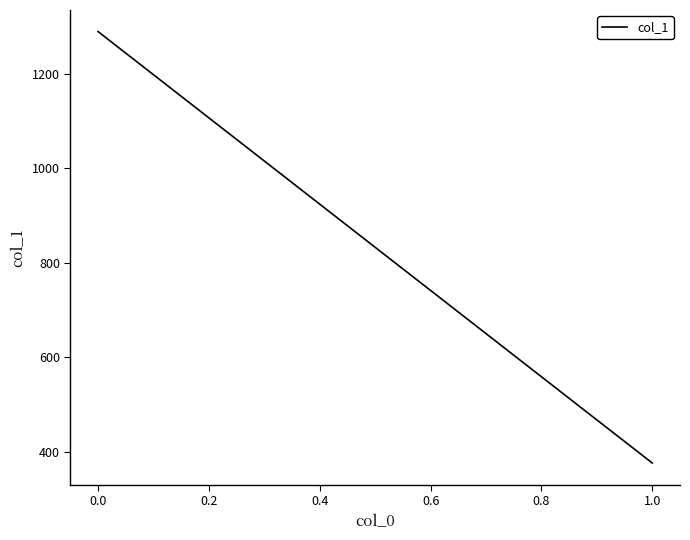

Reading right to left, what are all the values shown in this chart?

376.0	1289.7